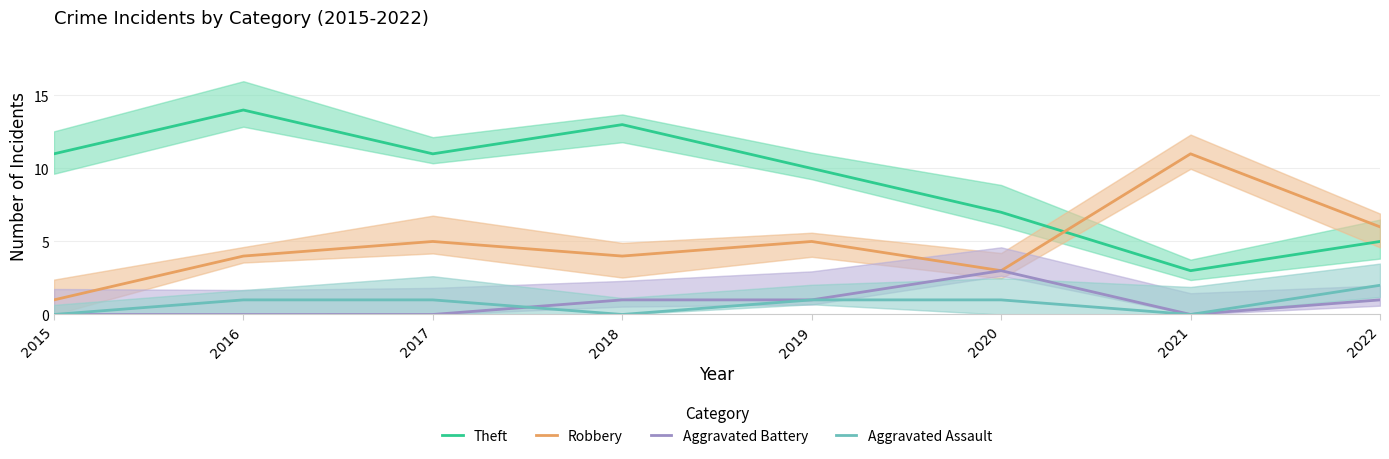

How many values in the Aggravated Assault series exceed 1?

1